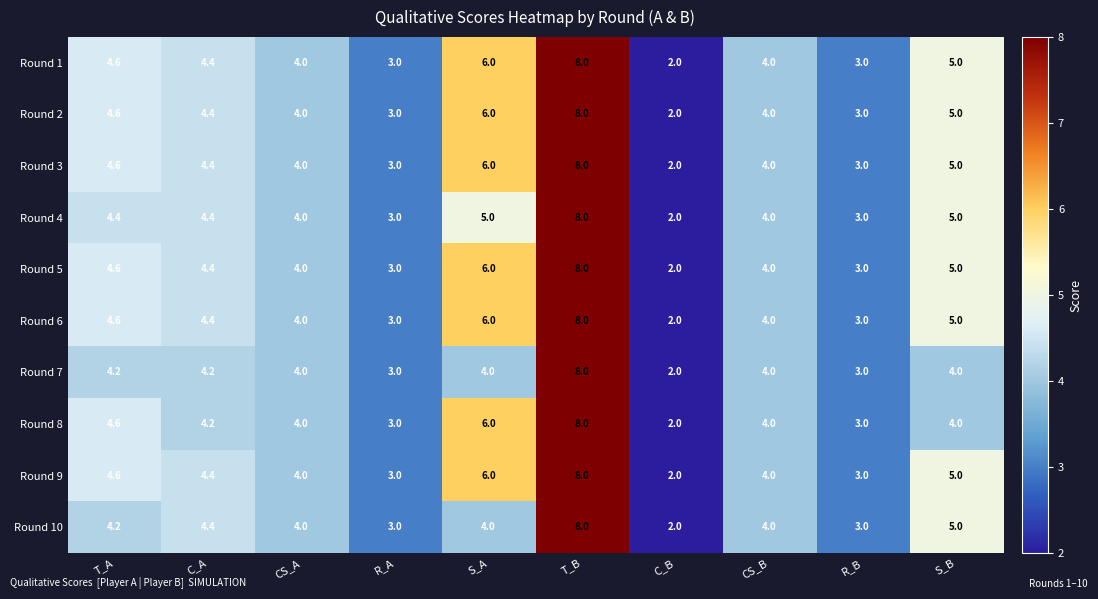

What is the spread (max minus min) of values at S_B?

1.0